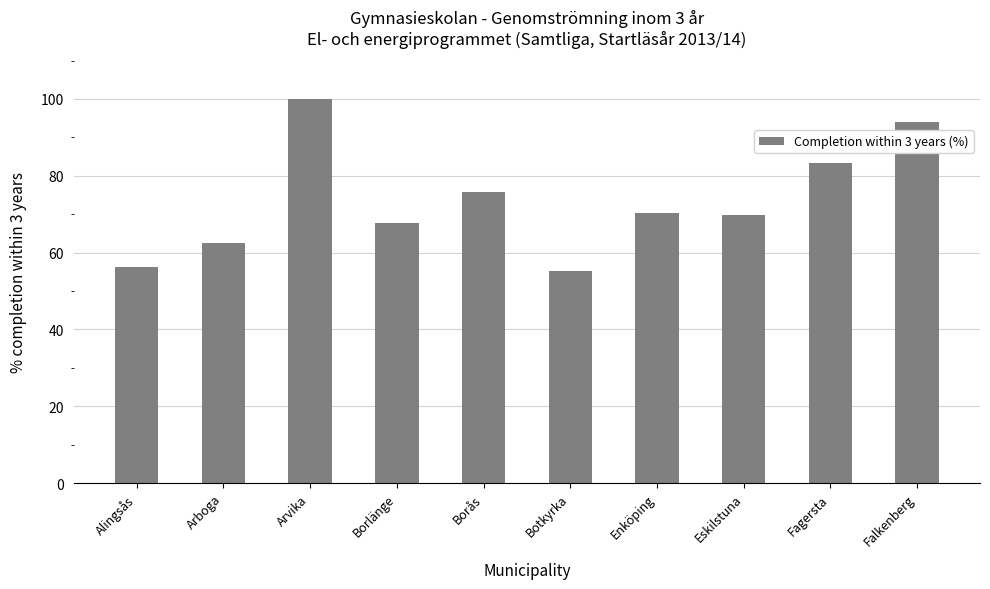

Where is the data nearest to the value 77?

Borås